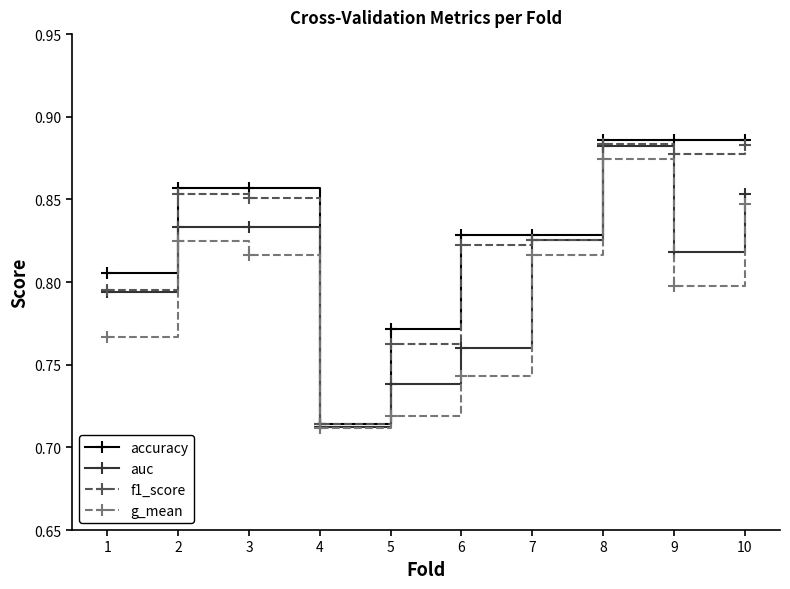

At which label does auc reach its peak?

8